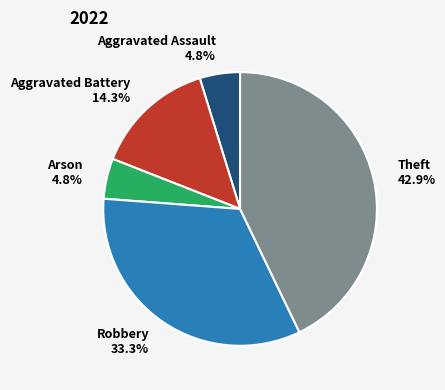

The Robbery slice represents 26% of the pie. True or false?

False